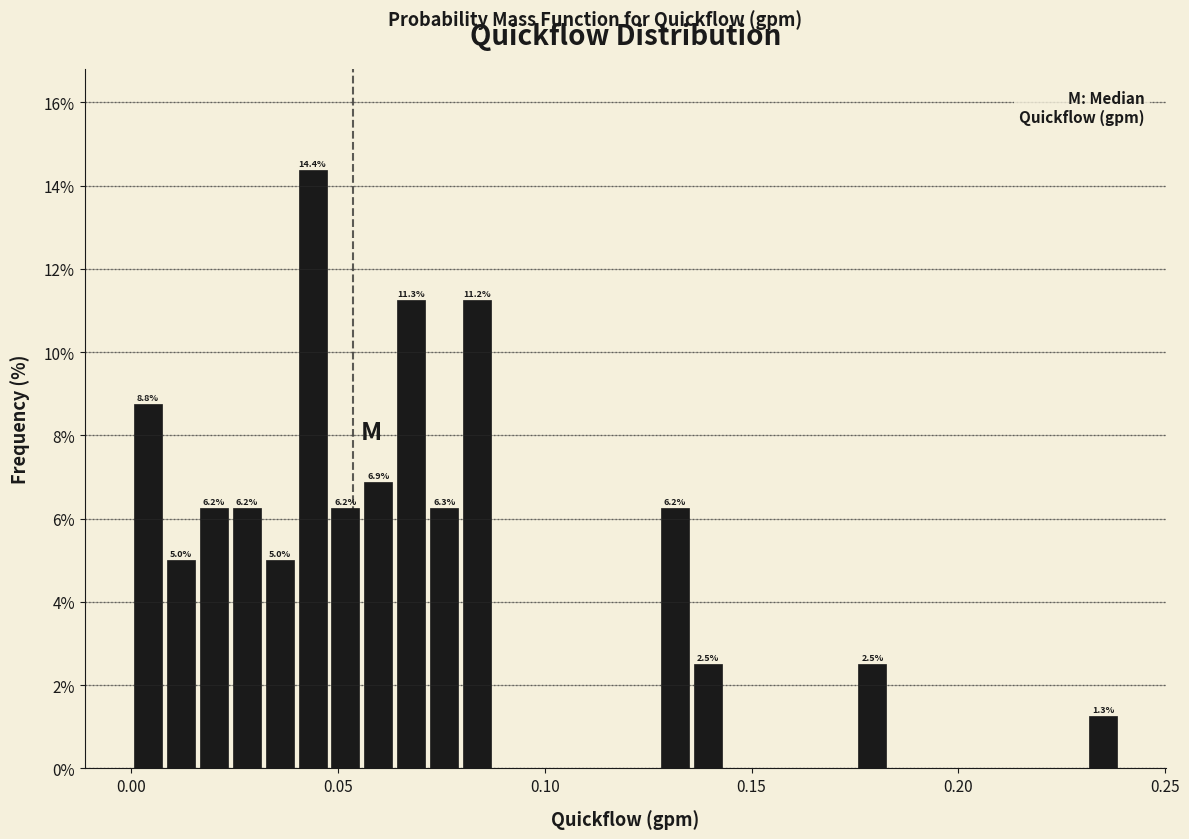

Read against the x-axis, roughly where is the centre of the tallest bar?

0.045